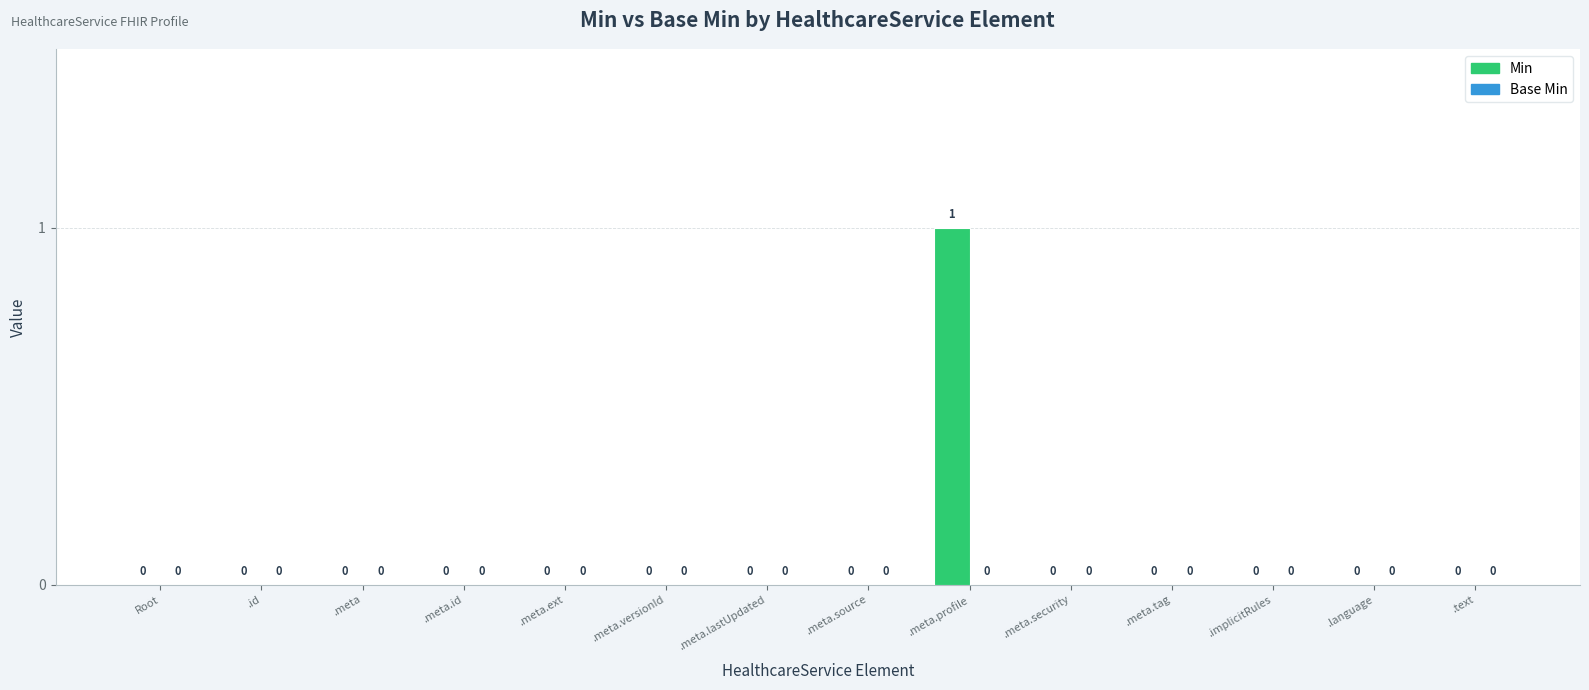

Reading left to right, list all the values displayed in this chart.

Root=0	.id=0	.meta=0	.meta.id=0	.meta.ext=0	.meta.versionId=0	.meta.lastUpdated=0	.meta.source=0	.meta.profile=1	.meta.security=0	.meta.tag=0	.implicitRules=0	.language=0	.text=0